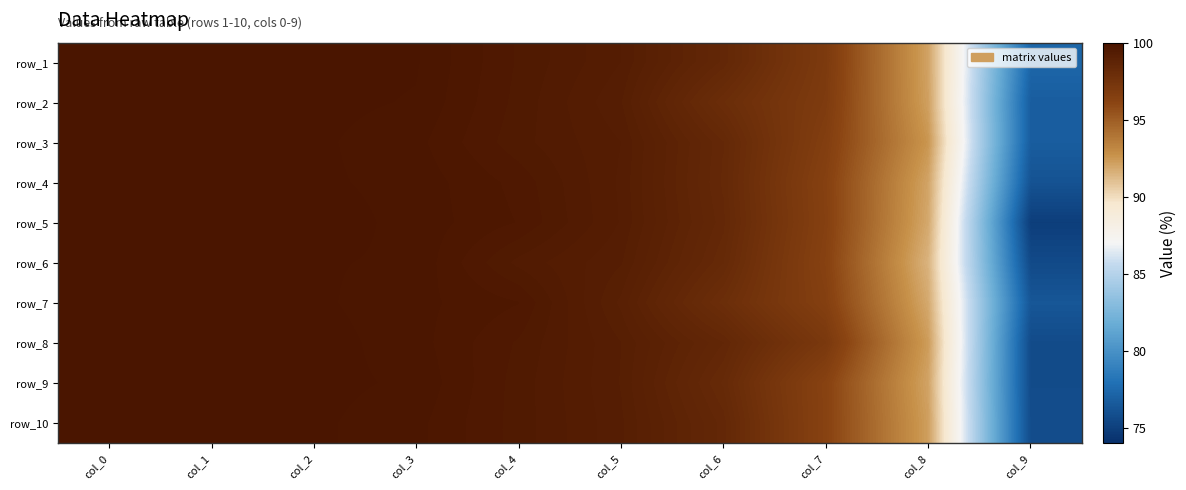

Rank the categories by row_5 value from highest to lowest.

col_0, col_1, col_2, col_3, col_4, col_5, col_6, col_7, col_8, col_9